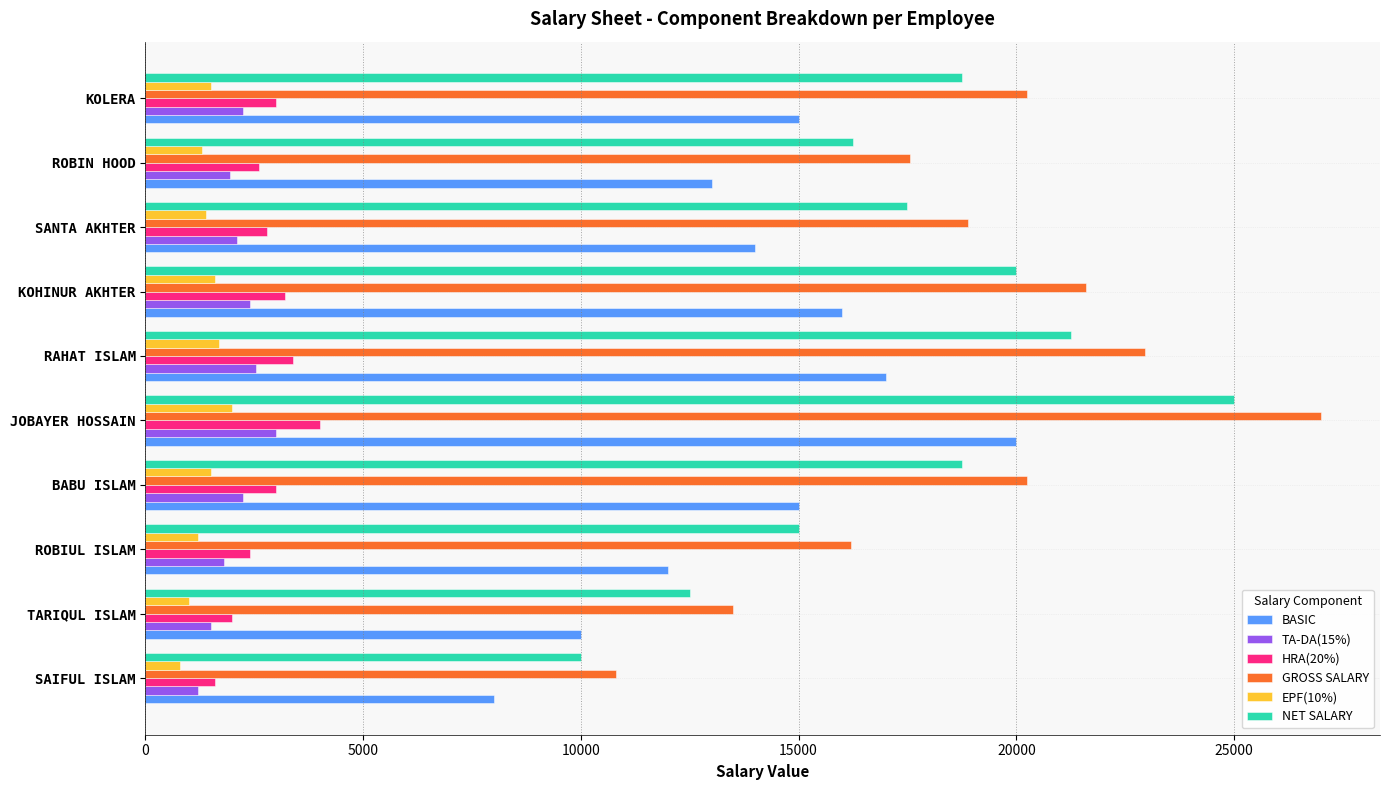

What is the total value across all series at KOHINUR AKHTER?

64800